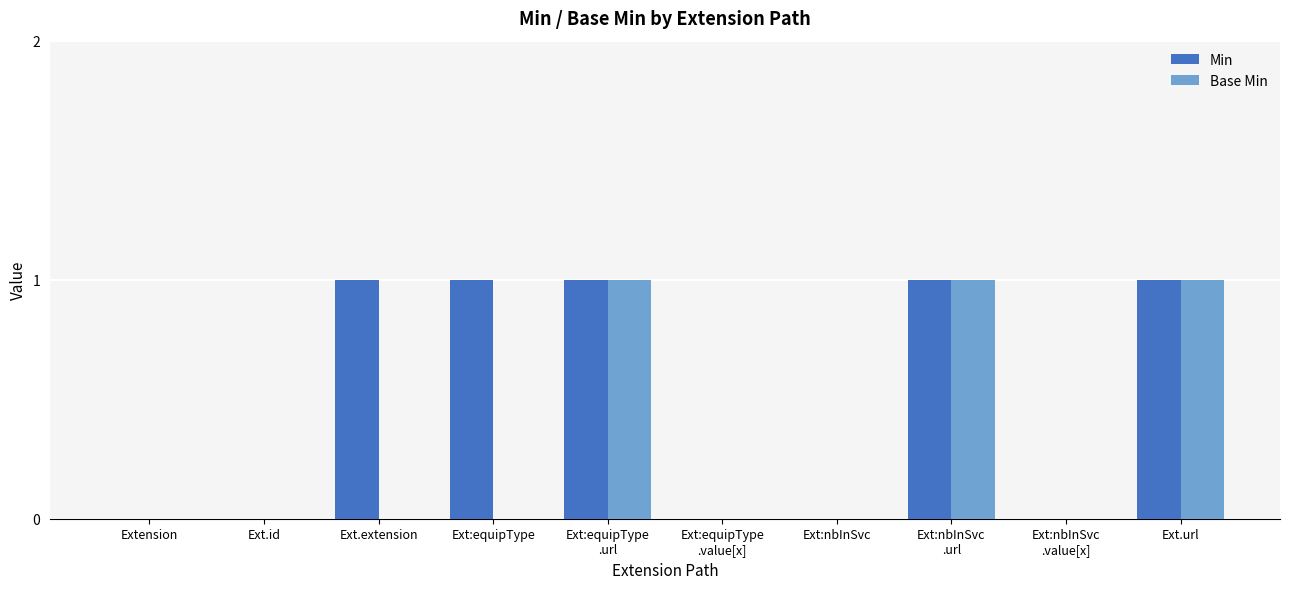

True or false: Base Min has a value of 0 at Ext.id.

True